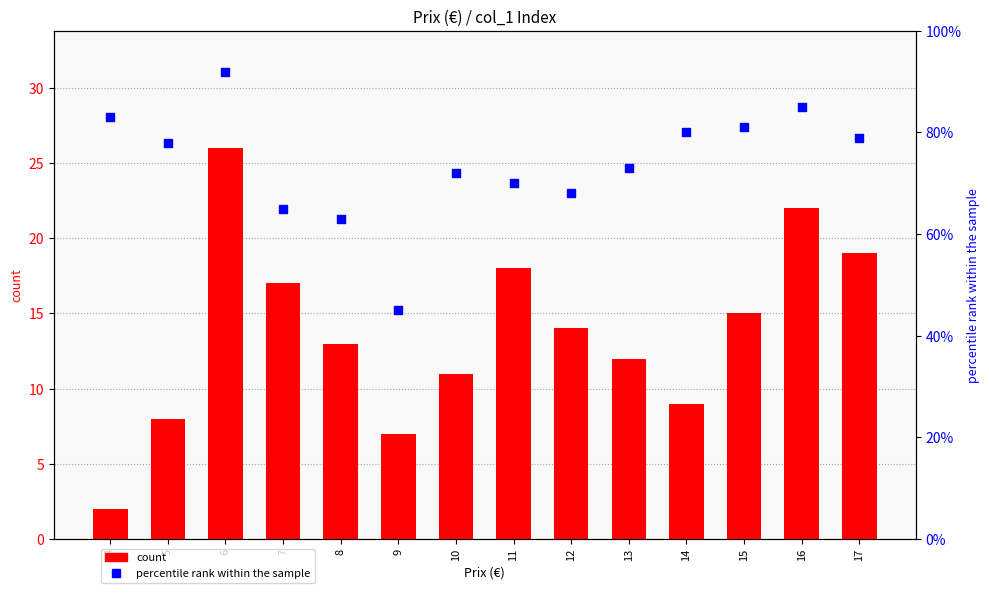

What are all the series names shown in the legend?

count, percentile rank within the sample